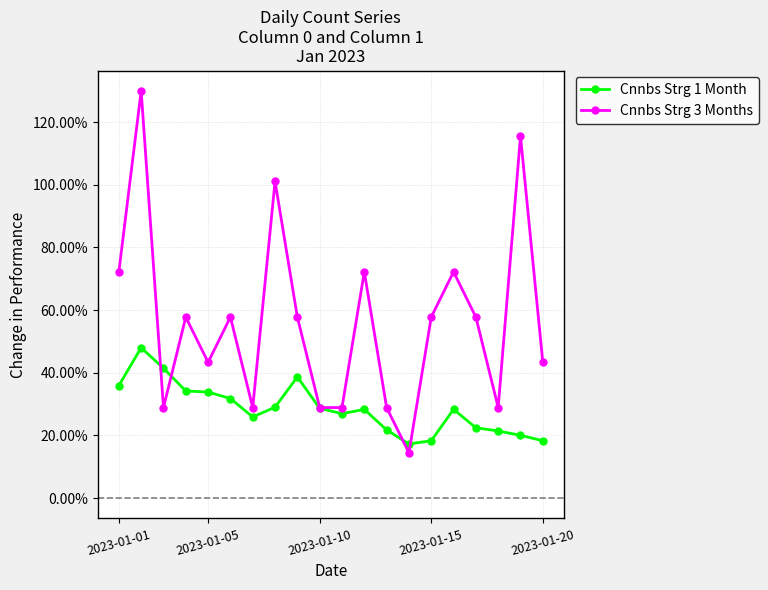

Which series has the largest total across all categories?

Cnnbs Strg 3 Months